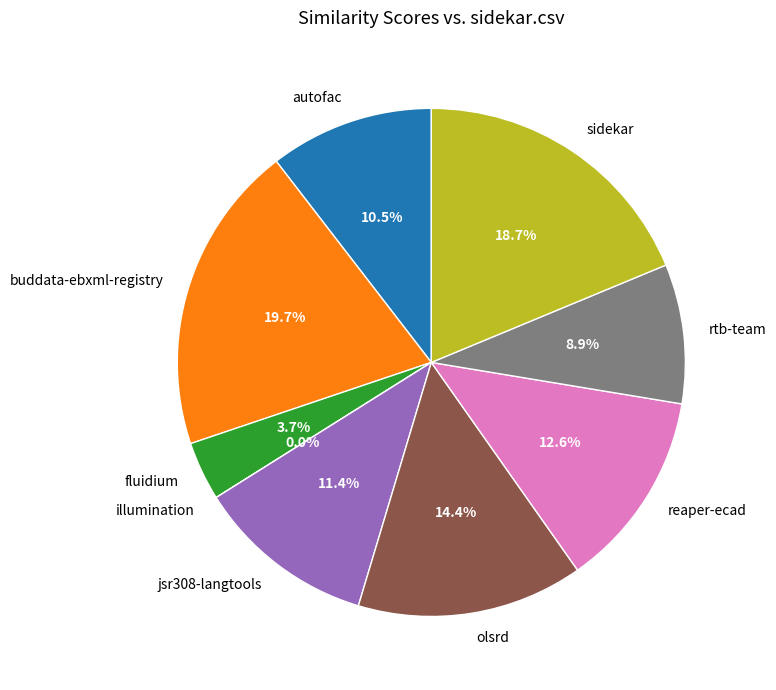

Does olsrd.csv account for over 50% of the chart?

No